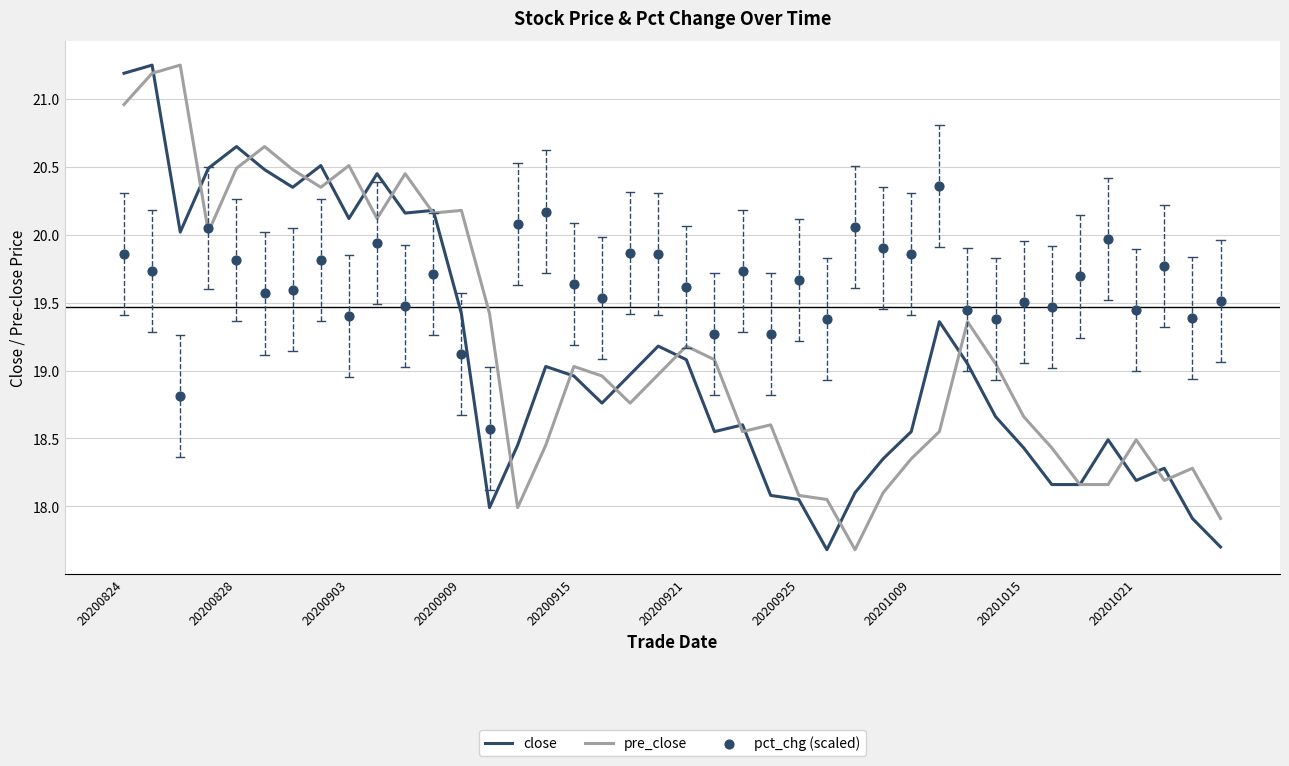

What is the total value across all series at 21?

56.9